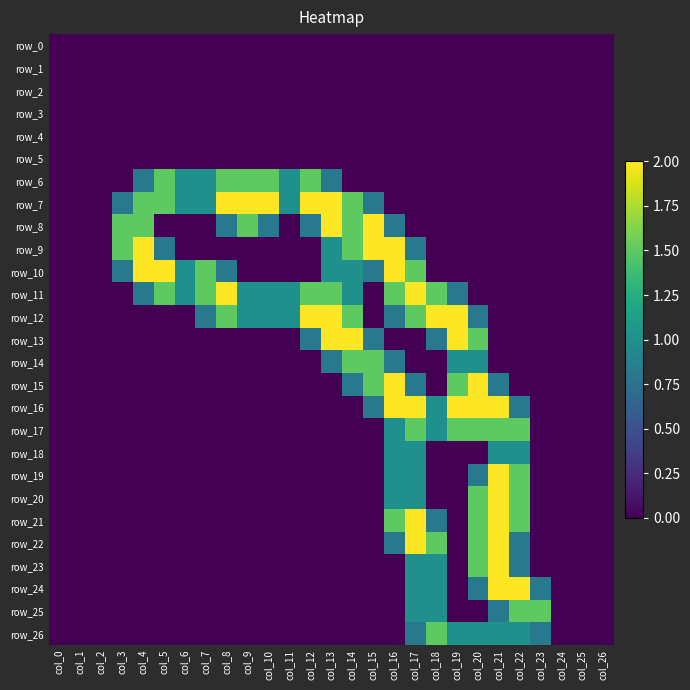

At which category is the sum across all series the highest?

col_17